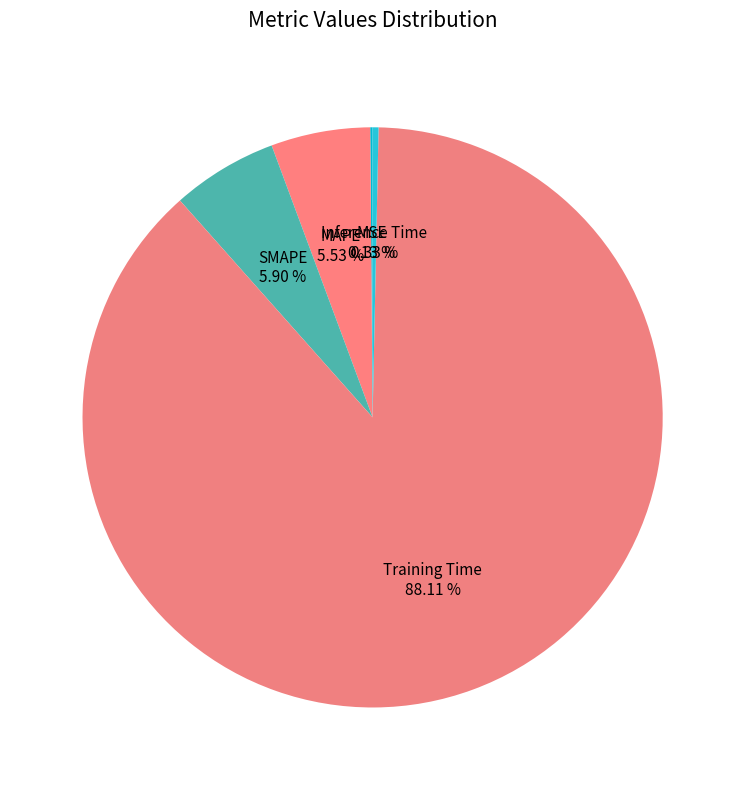

Which category has the smallest portion of the pie?

MSE